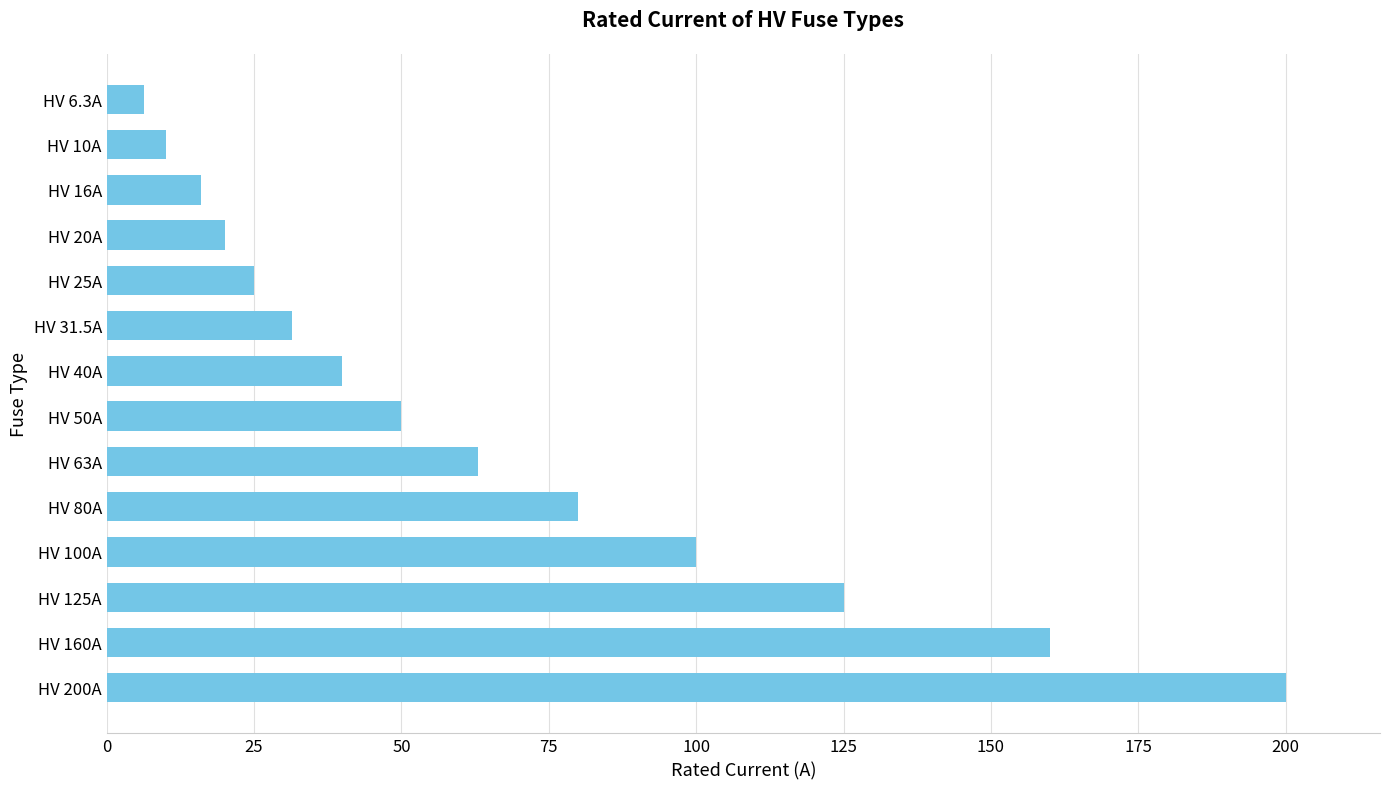

At which label is the value closest to 103?

HV 100A